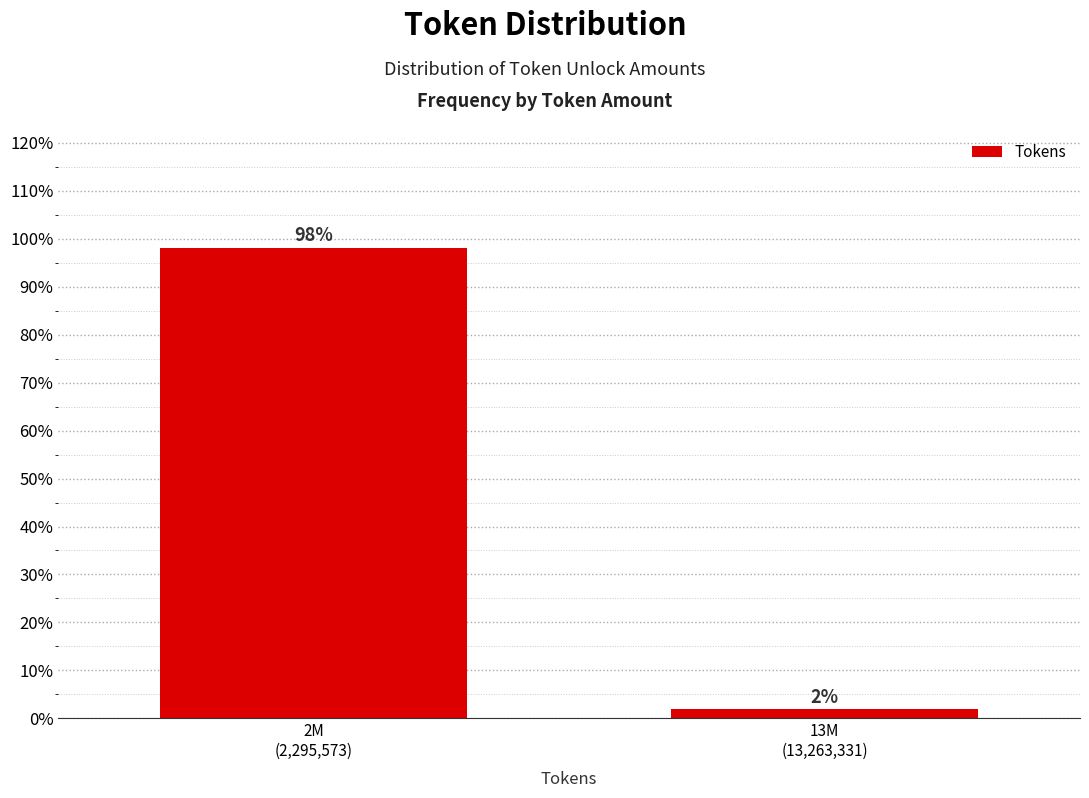

What is the sum of all values?

100.0